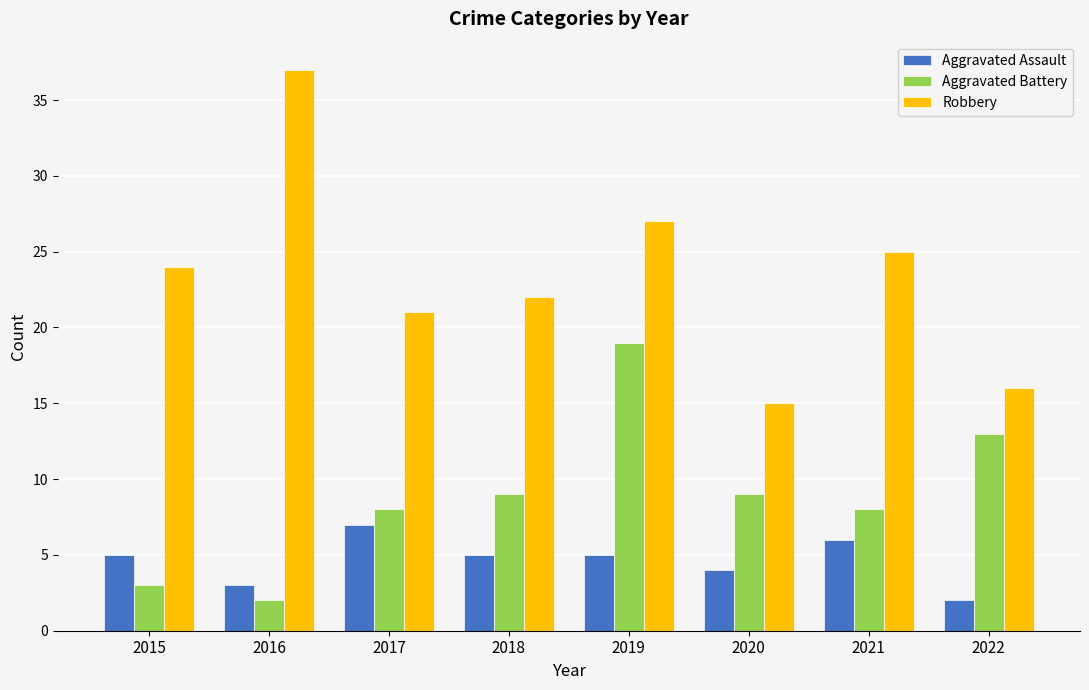

How many data points in Robbery are less than 24?

4